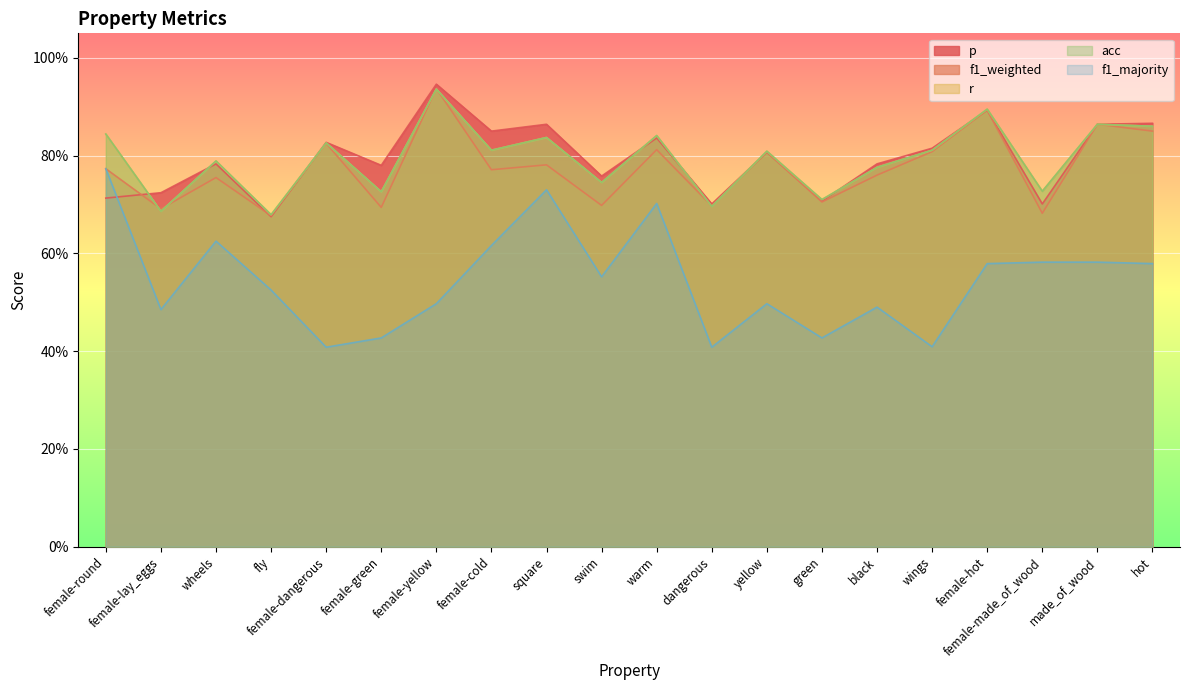

How many interior local peaks does the acc series have?

8